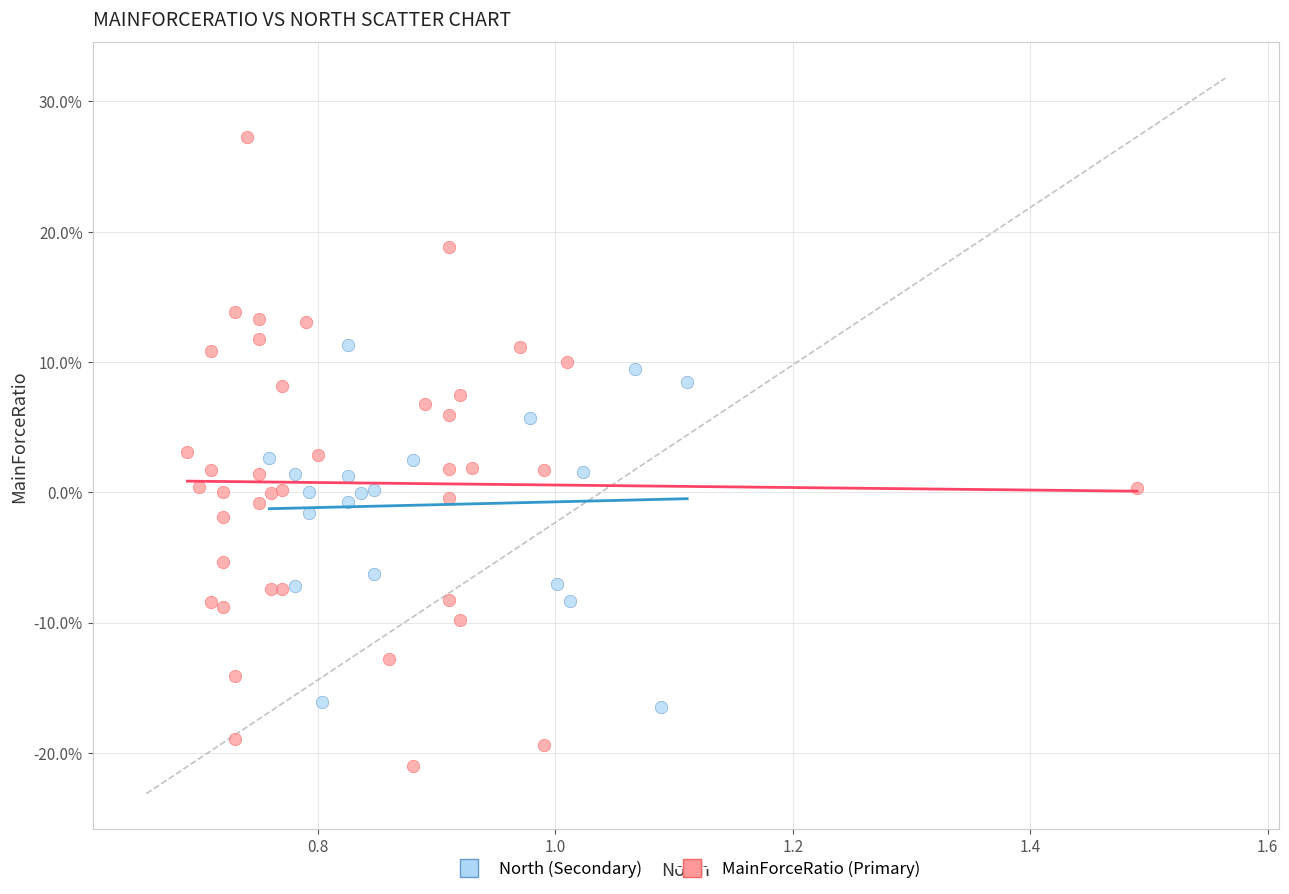

What are all the series names shown in the legend?

North (Secondary), MainForceRatio (Primary)